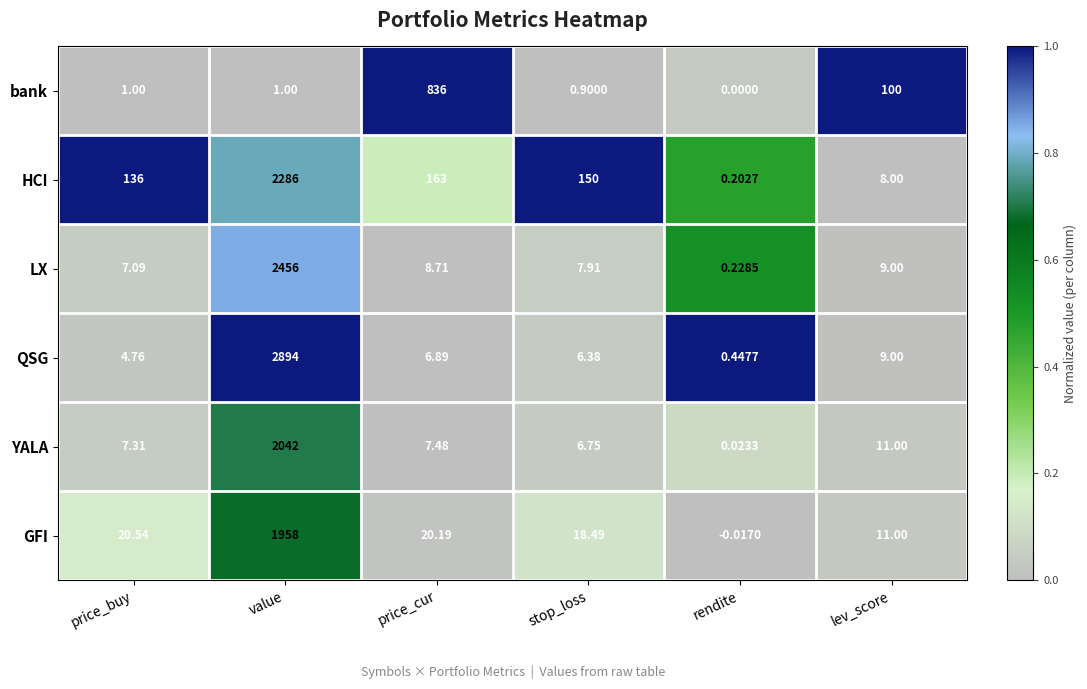

At which category does the chart reach its peak across all series?

value